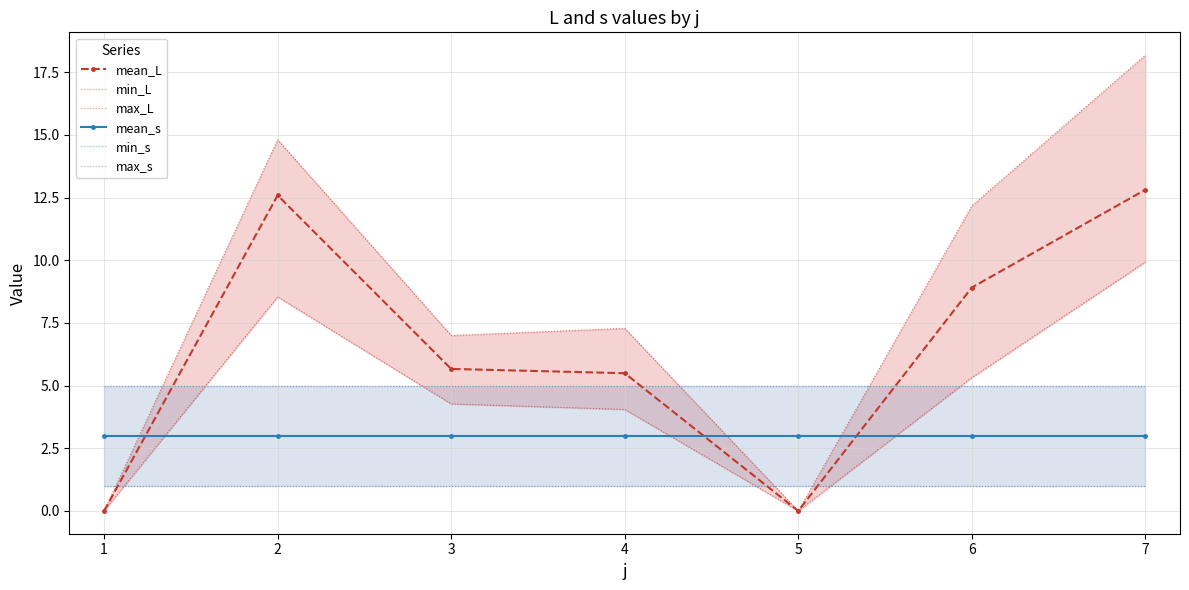

Count the number of categories in the chart.

7